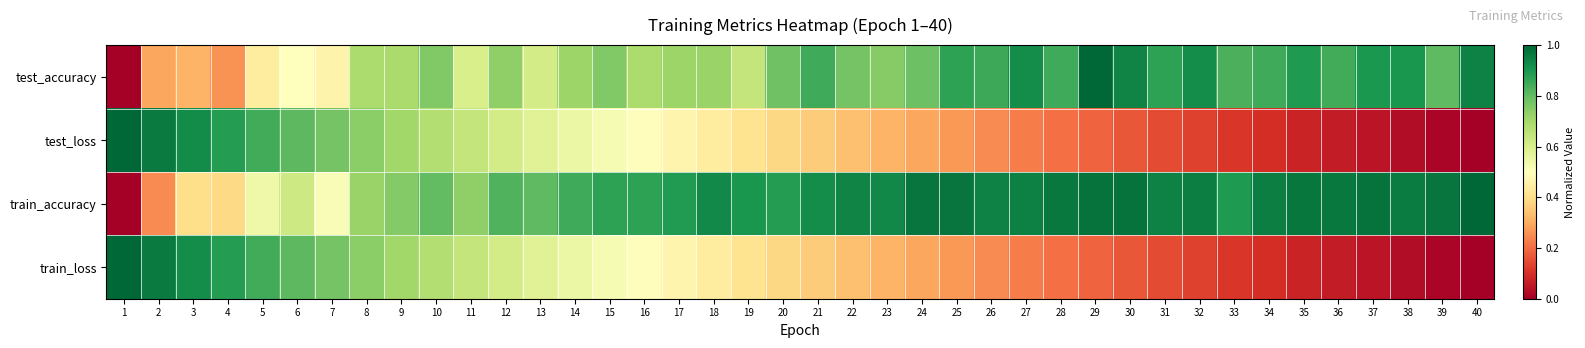

What is the difference between the highest and lowest values at 8?

0.1